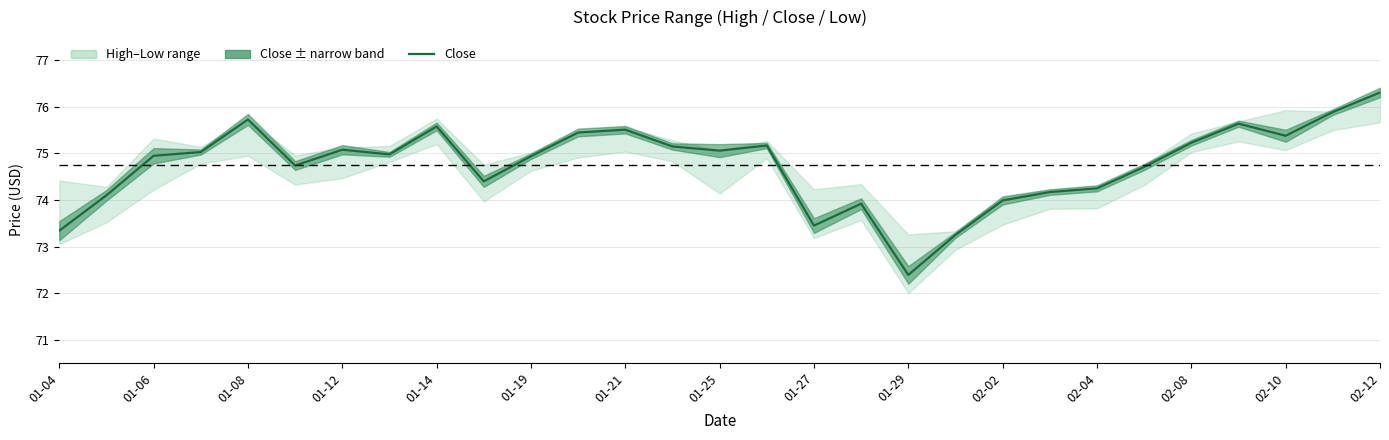

What is the difference between the values at 26 and 02-10?

0.2